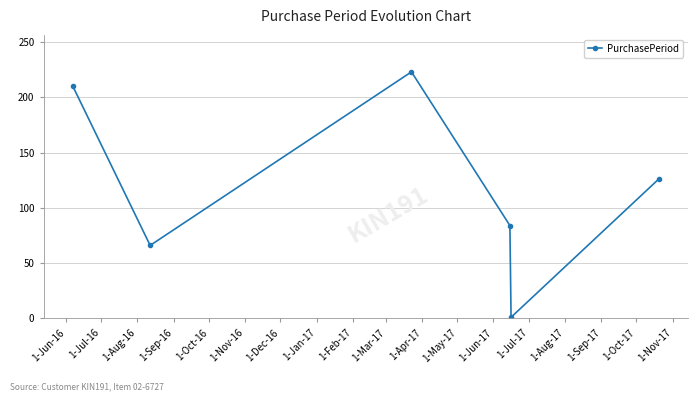

What is the difference between the second highest and minimum values?

209